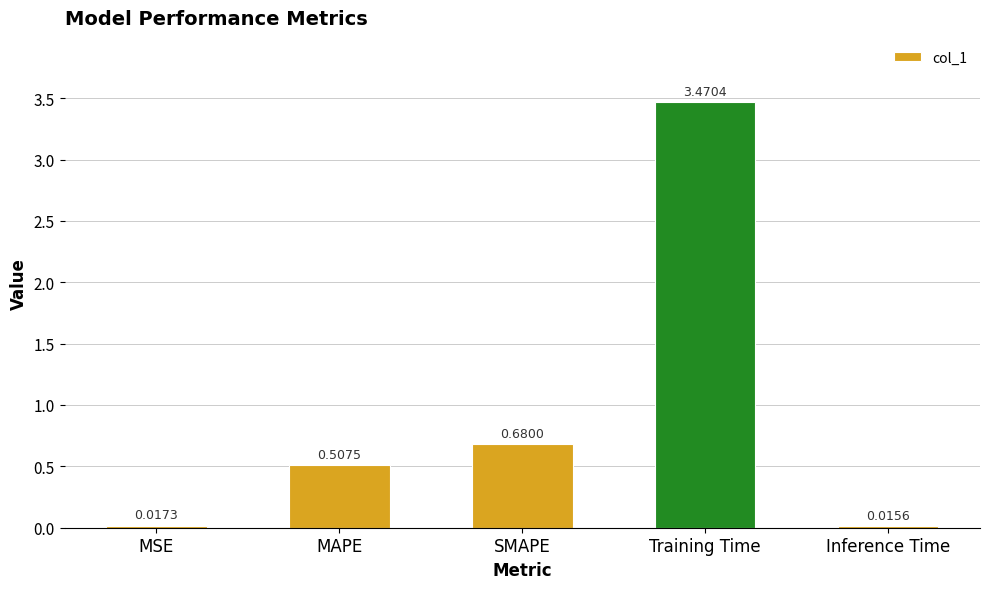

List the labels in order of value, largest first.

Training Time, SMAPE, MAPE, MSE, Inference Time